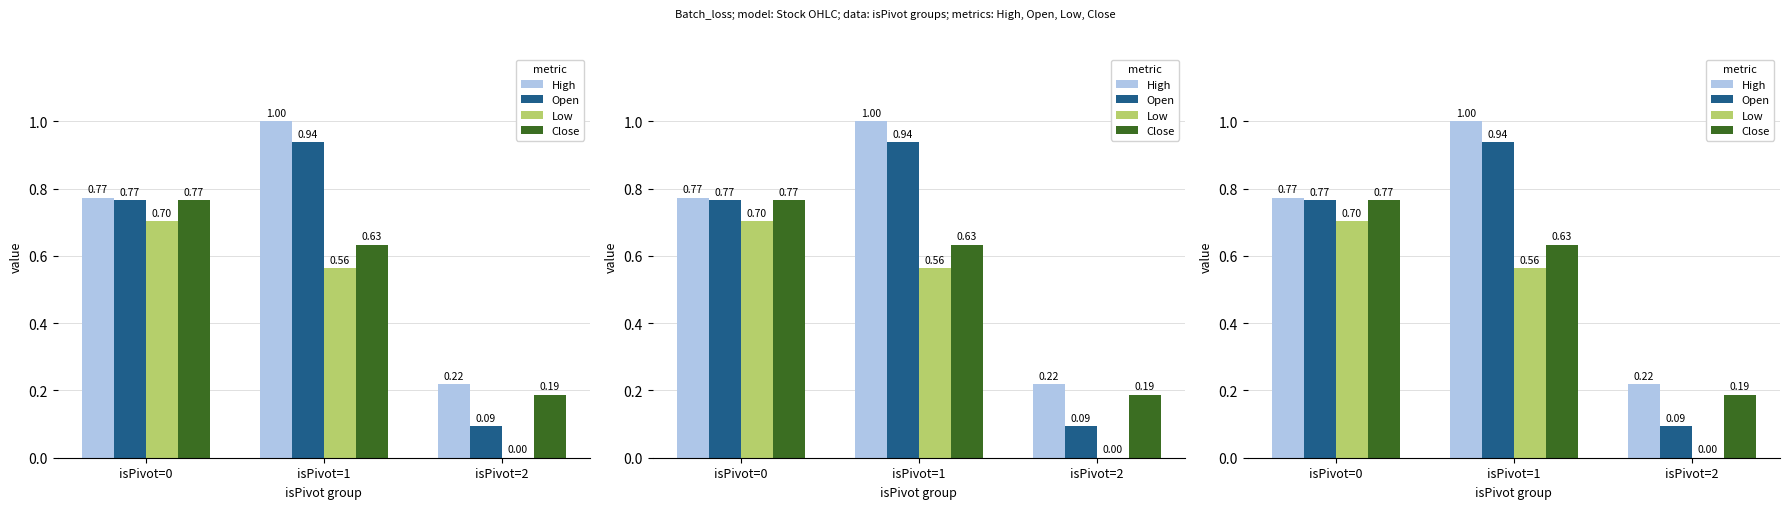

List the series in order of their overall mean, highest first.

High, Open, Close, Low